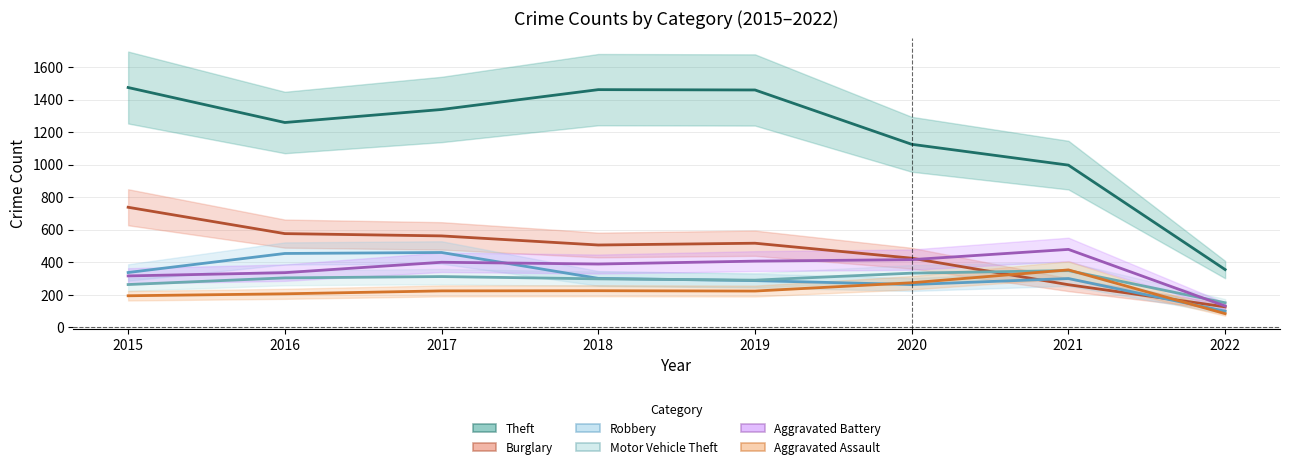

What is the highest value of the Robbery series?

460